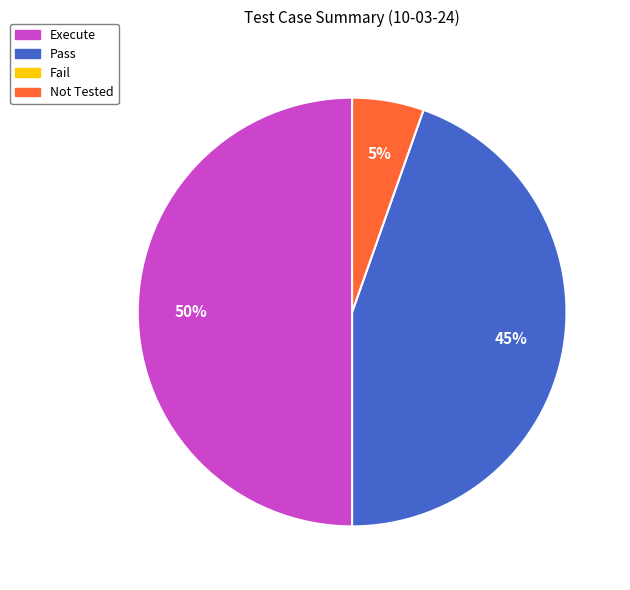

To the nearest percent, what is the difference between the largest and smallest slice percentages?

45%